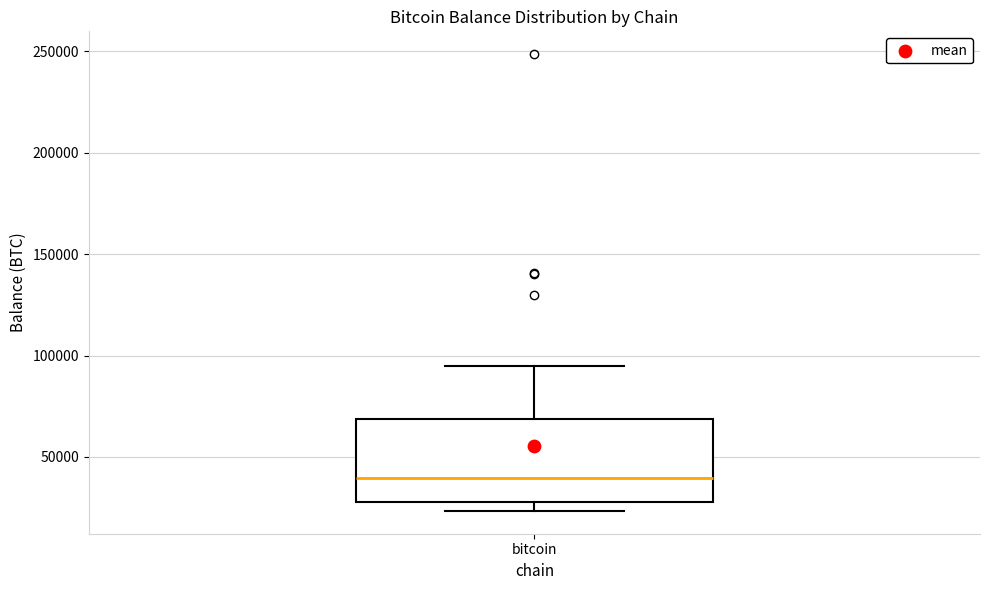

Read this box plot against the y-axis: the position of the median line, the range covered by the box, and the ends of both whiskers. The values are not printed on the chart, so give them approximately, as read against the axis.

median 40000, box 30000 to 70000, whiskers 25000 to 95000